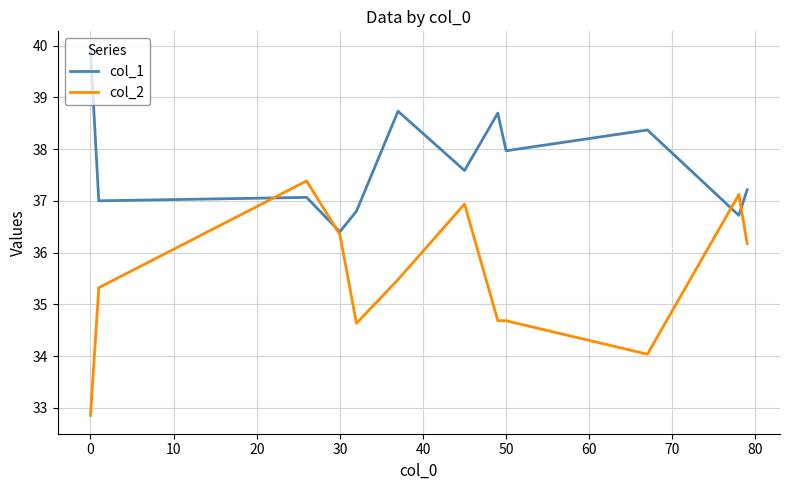

What is the difference between the maximum and minimum values in the col_1 series?

3.5